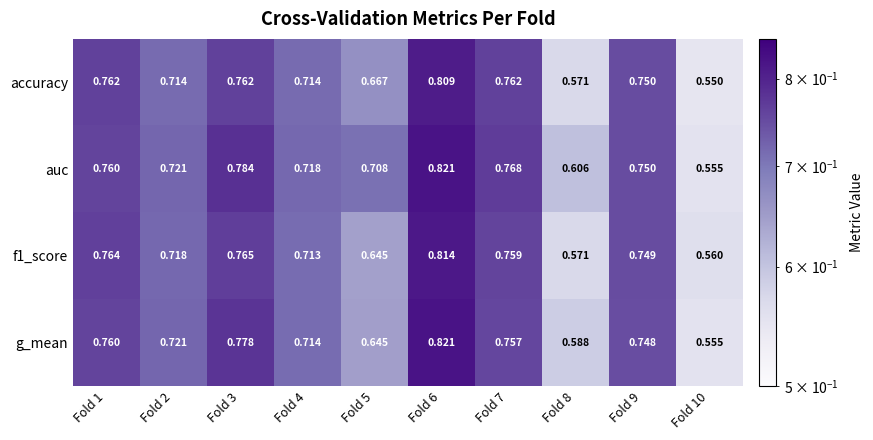

Which series has the largest total across all categories?

auc